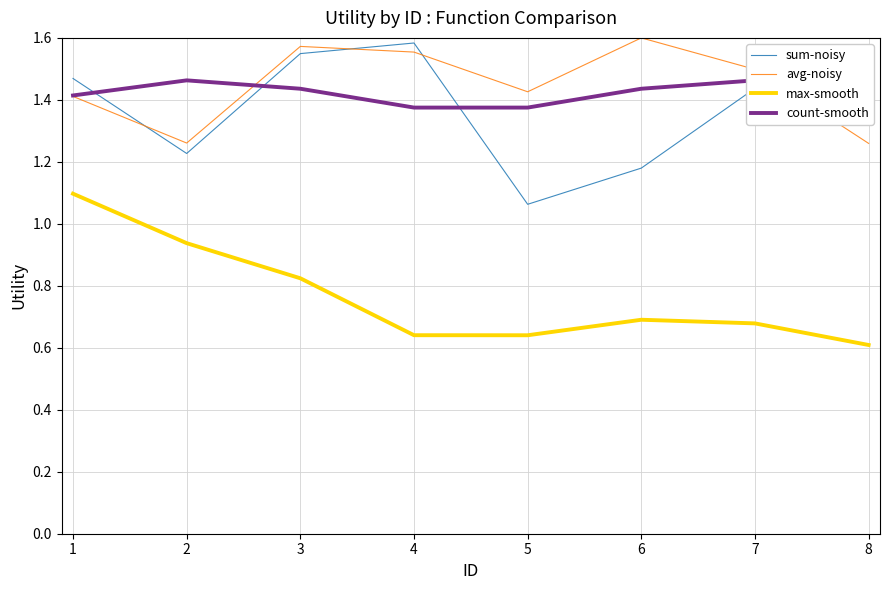

Reading left to right, transcribe all the data shown in this chart.

sum-noisy: 1.5	1.2	1.5	1.6	1.1	1.2	1.4	1.4
avg-noisy: 1.4	1.3	1.6	1.6	1.4	1.6	1.5	1.3
max-smooth: 1.1	0.9	0.8	0.6	0.6	0.7	0.7	0.6
count-smooth: 1.4	1.5	1.4	1.4	1.4	1.4	1.5	1.4